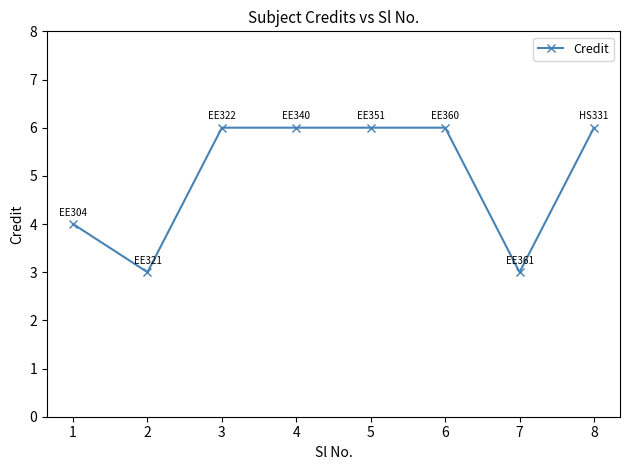

Reading right to left, transcribe all the data shown in this chart.

6	3	6	6	6	6	3	4